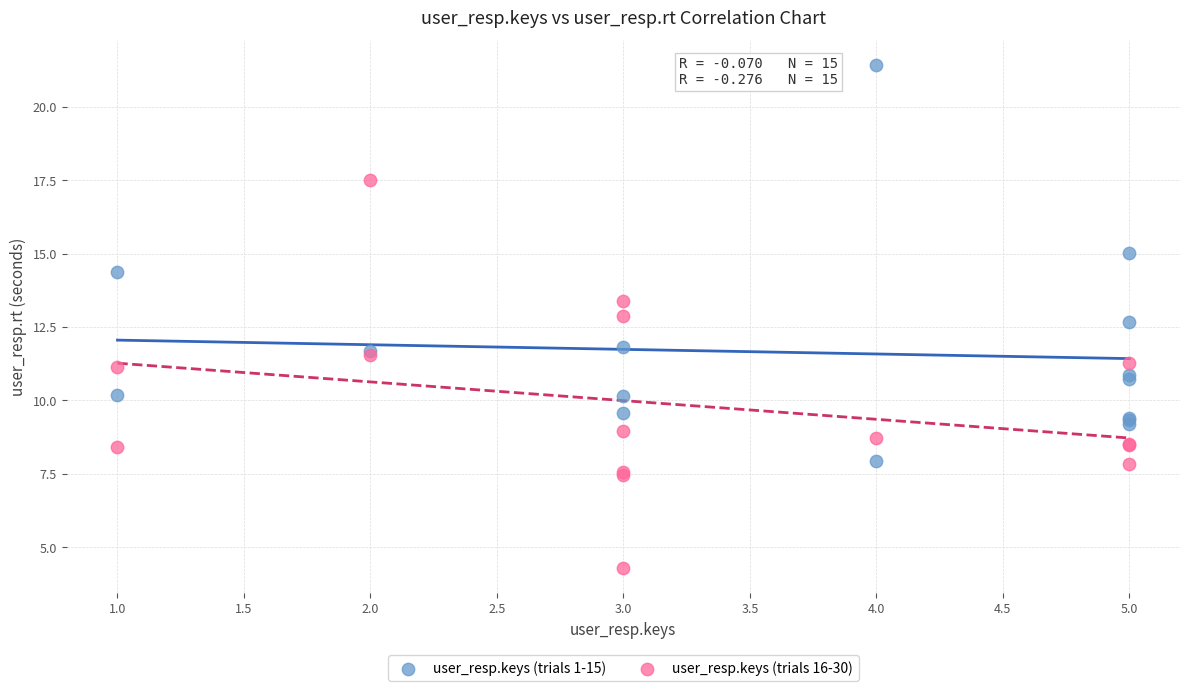

Which series has the largest Y range (max minus min)?

user_resp.keys (trials 1-15)